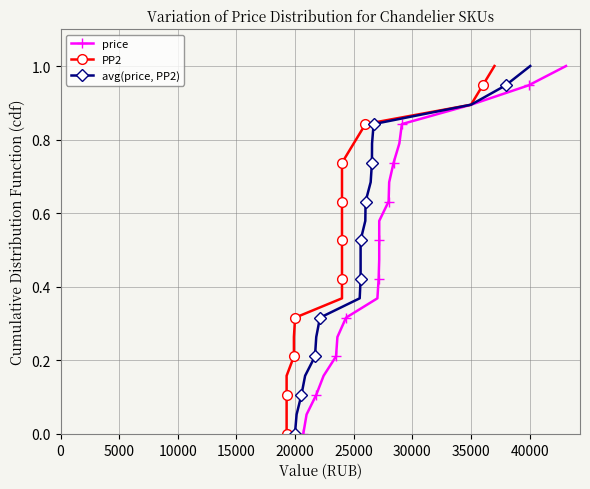

How many lines are shown in the chart?

3